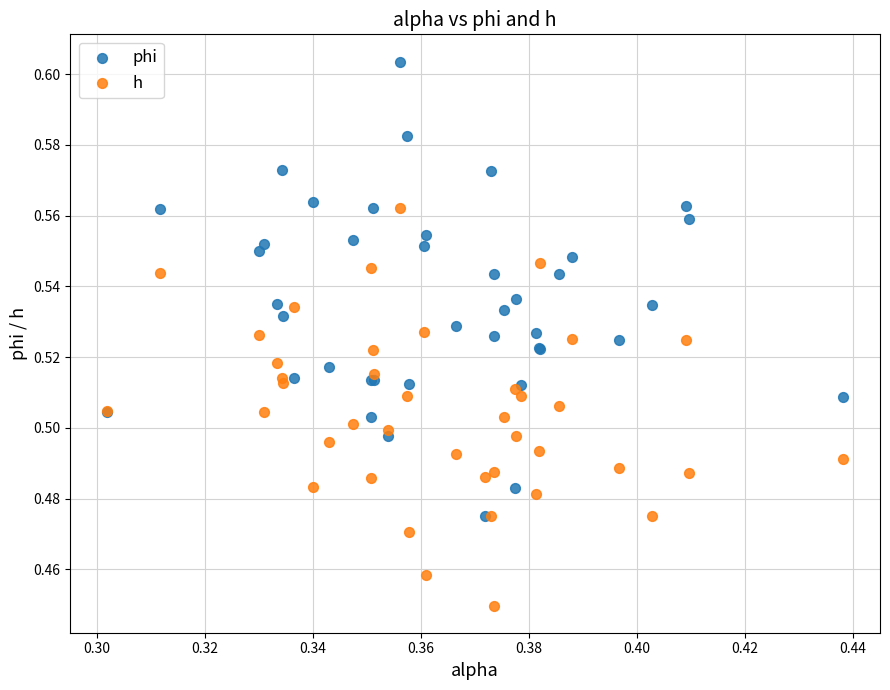

Which series has the widest spread of Y values?

phi